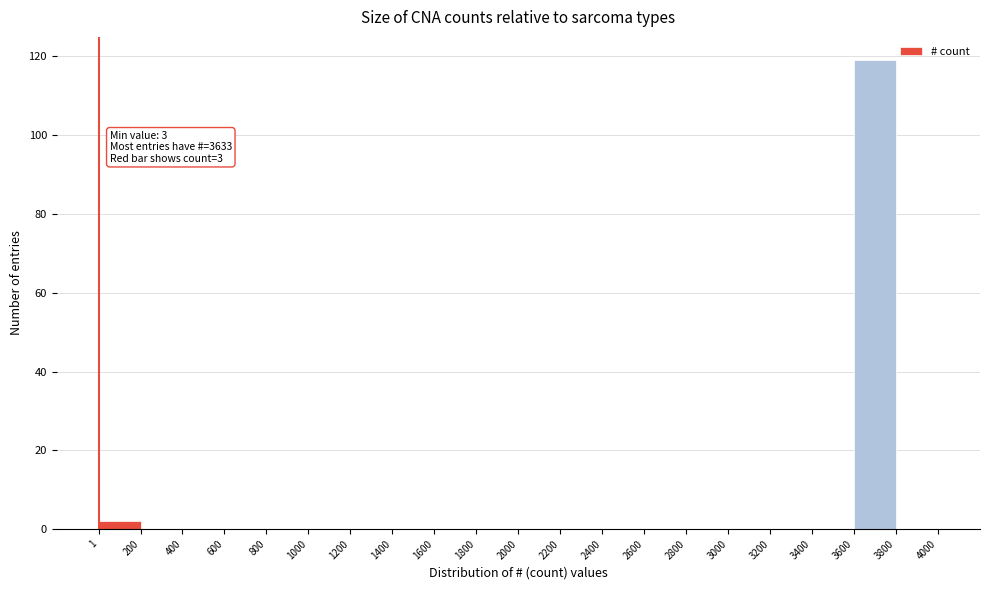

Over which range of the x-axis is the bar tallest?

3600 to 3800